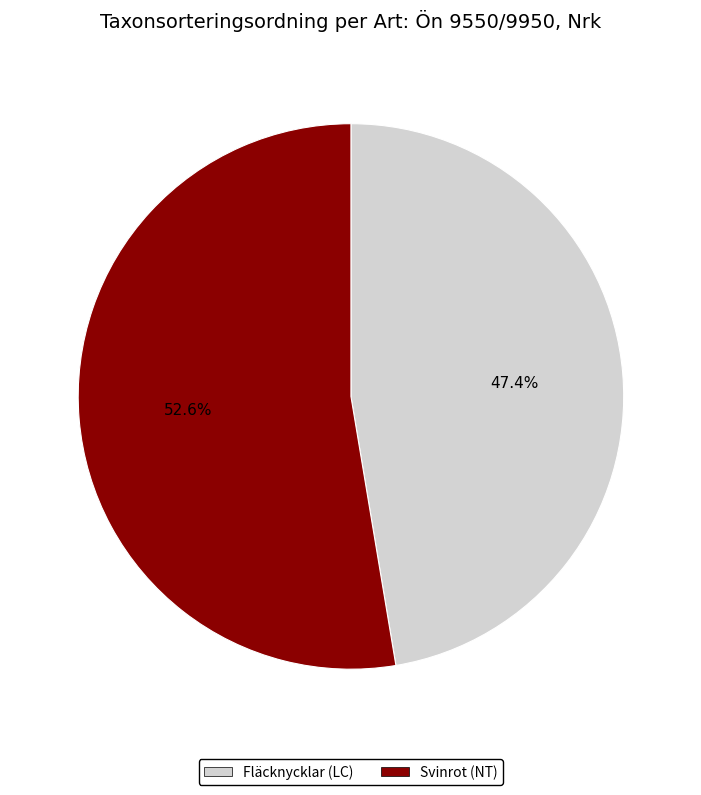

Does any single category account for the majority?

Yes